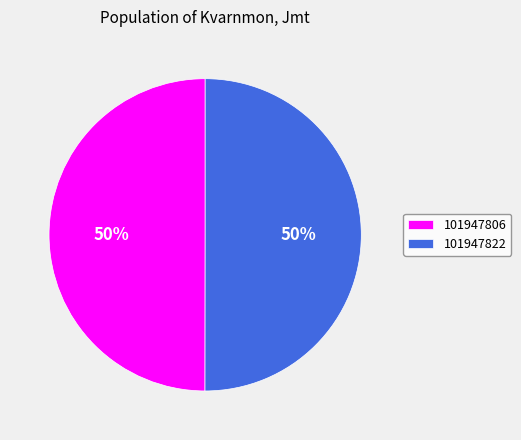

Approximately how many times larger is the value at 101947822 compared to 101947806?

1.0